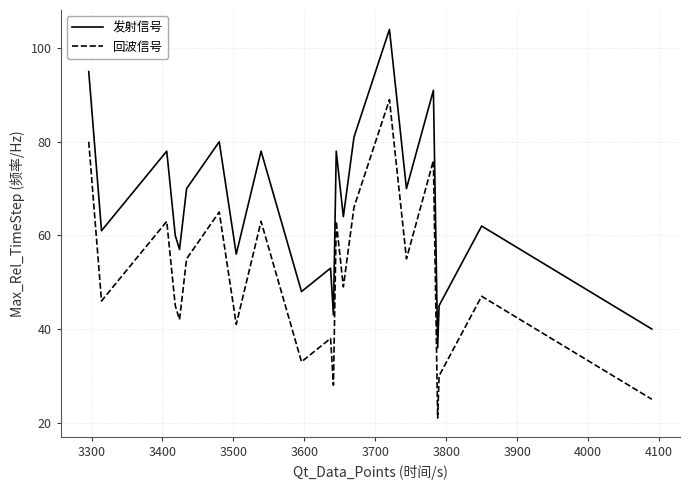

At how many categories does at least one series exceed 86?

3